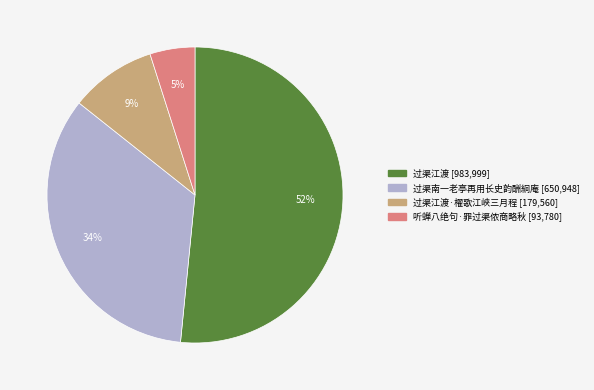

To the nearest percent, what is the average slice percentage?

25%